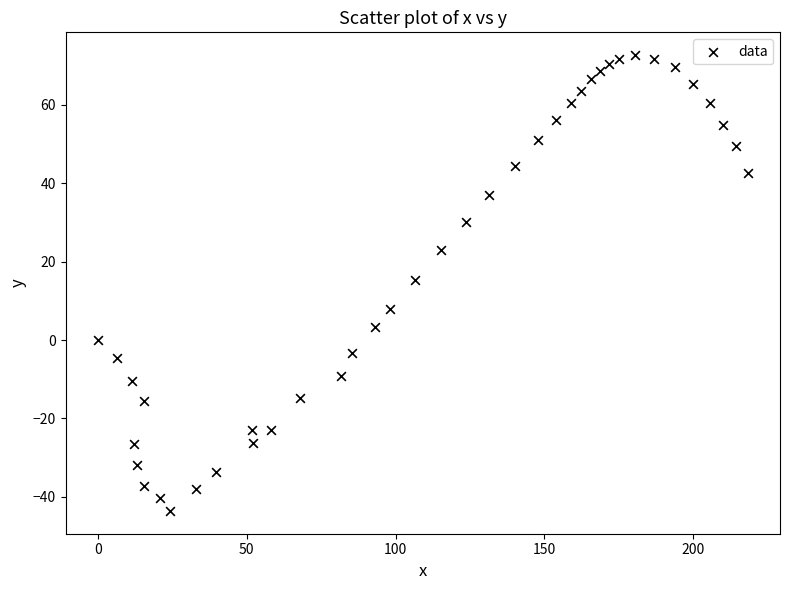

What is the range of Y values (max minus min)?

116.3